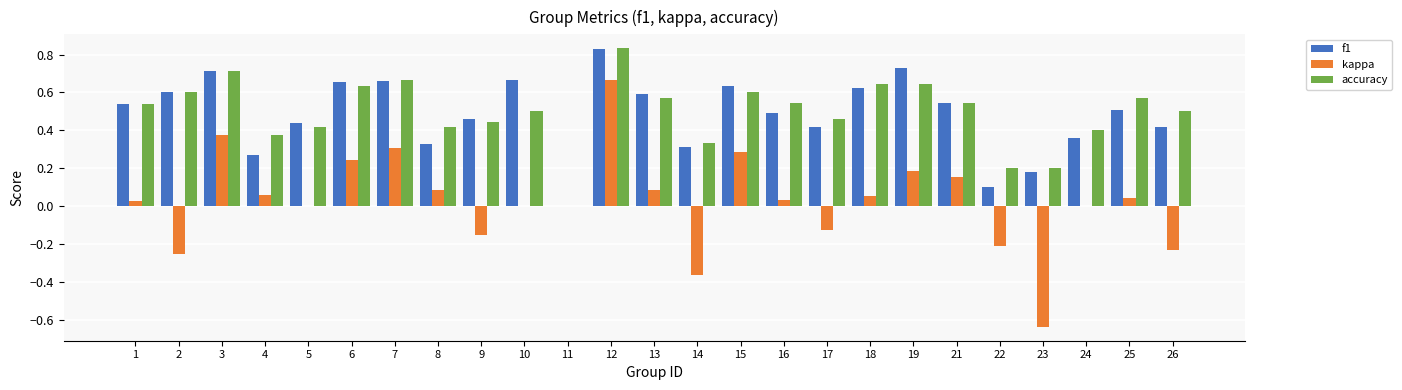

How many data points does each series have?

25